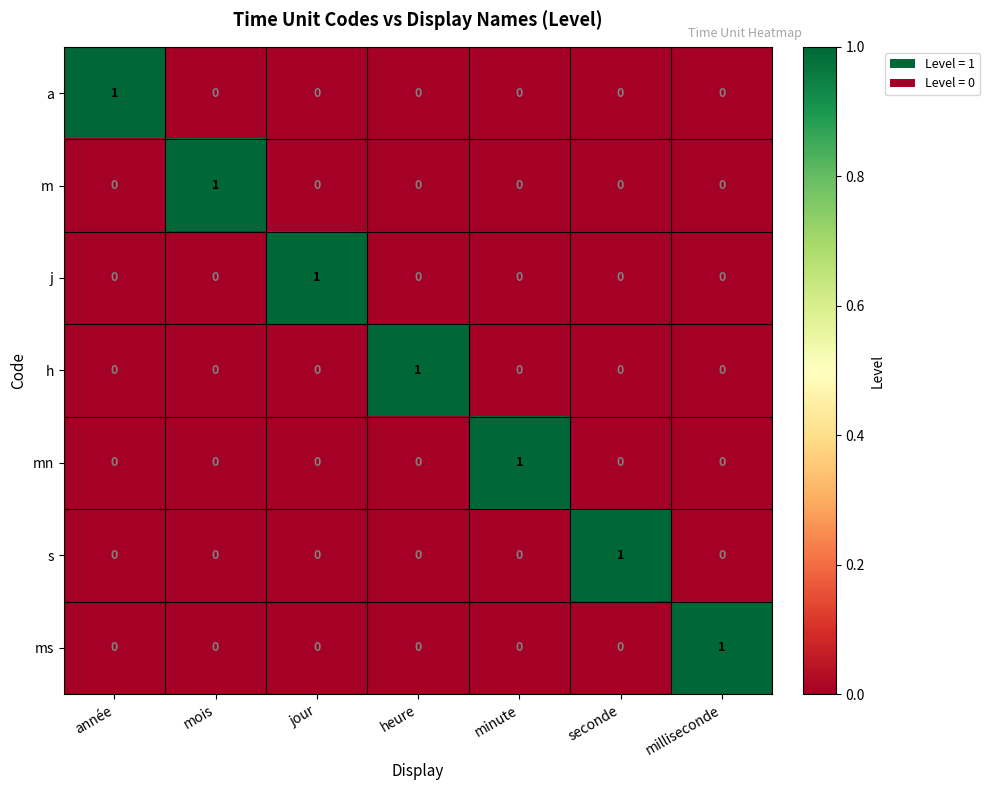

At how many categories does at least one series exceed 0?

7